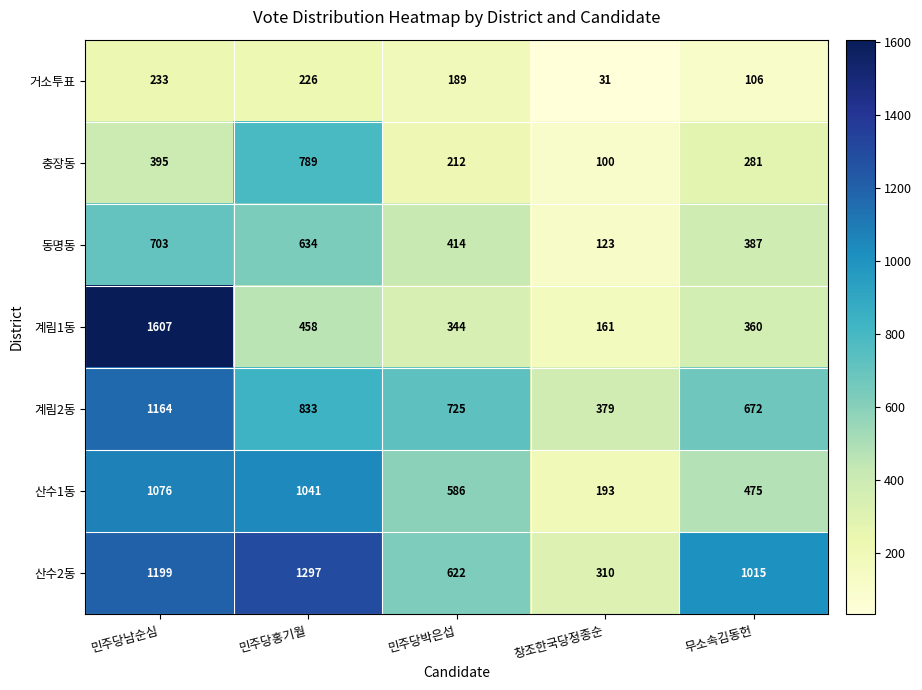

Is it true that 충장동 equals 395 at 민주당남순심?

True